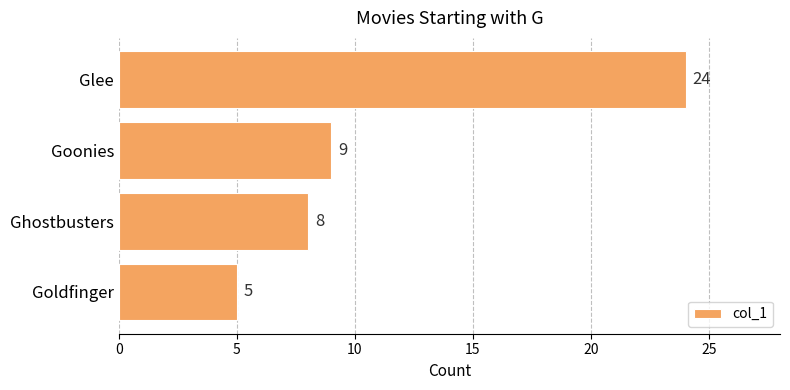

At which label is the value closest to 14?

Goonies